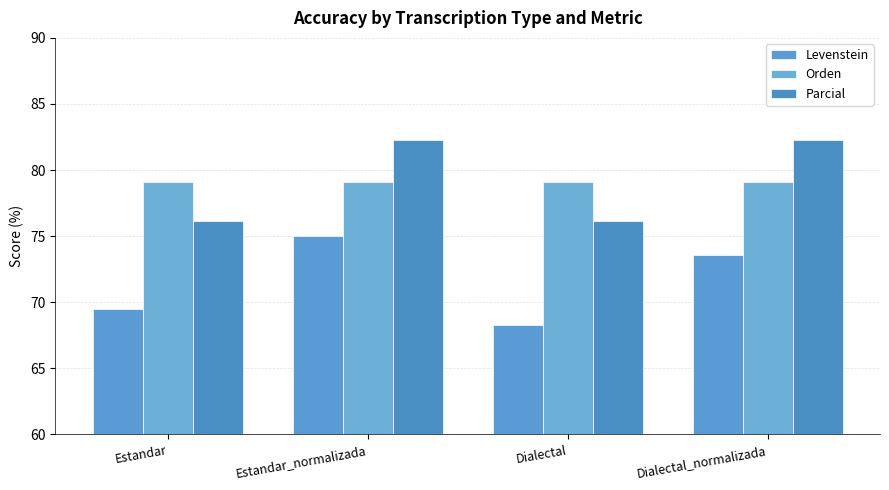

What are all the series names shown in the legend?

Levenstein, Orden, Parcial